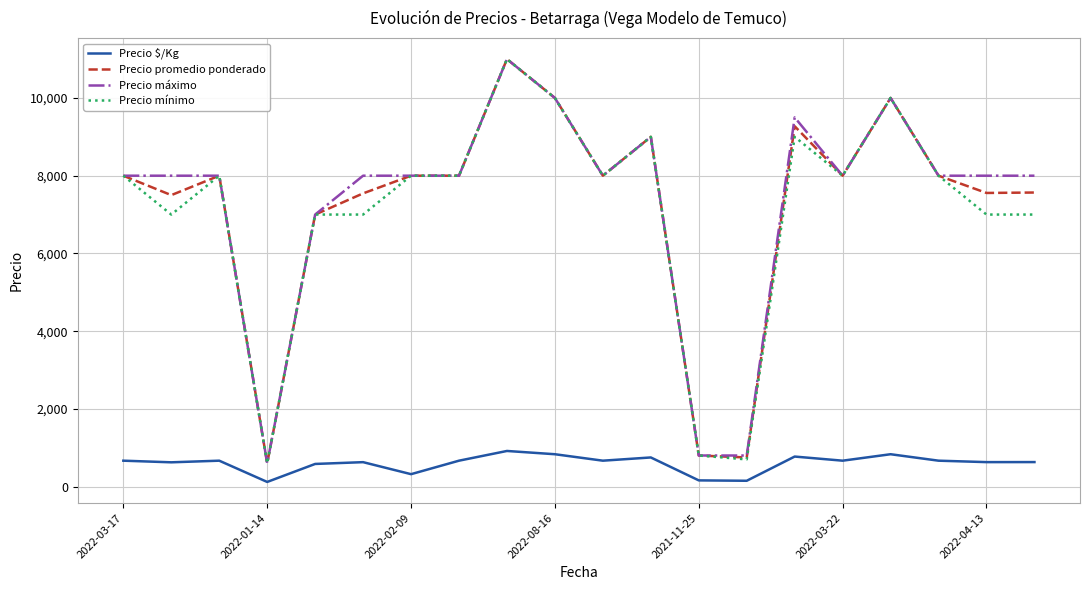

What is the sum of all Precio mínimo values?

142100